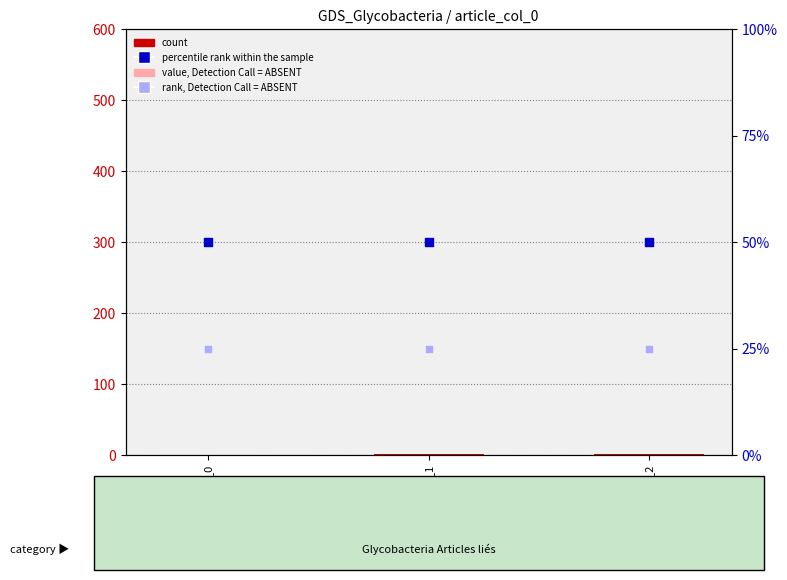

What is the total value across all series at row_0?

75